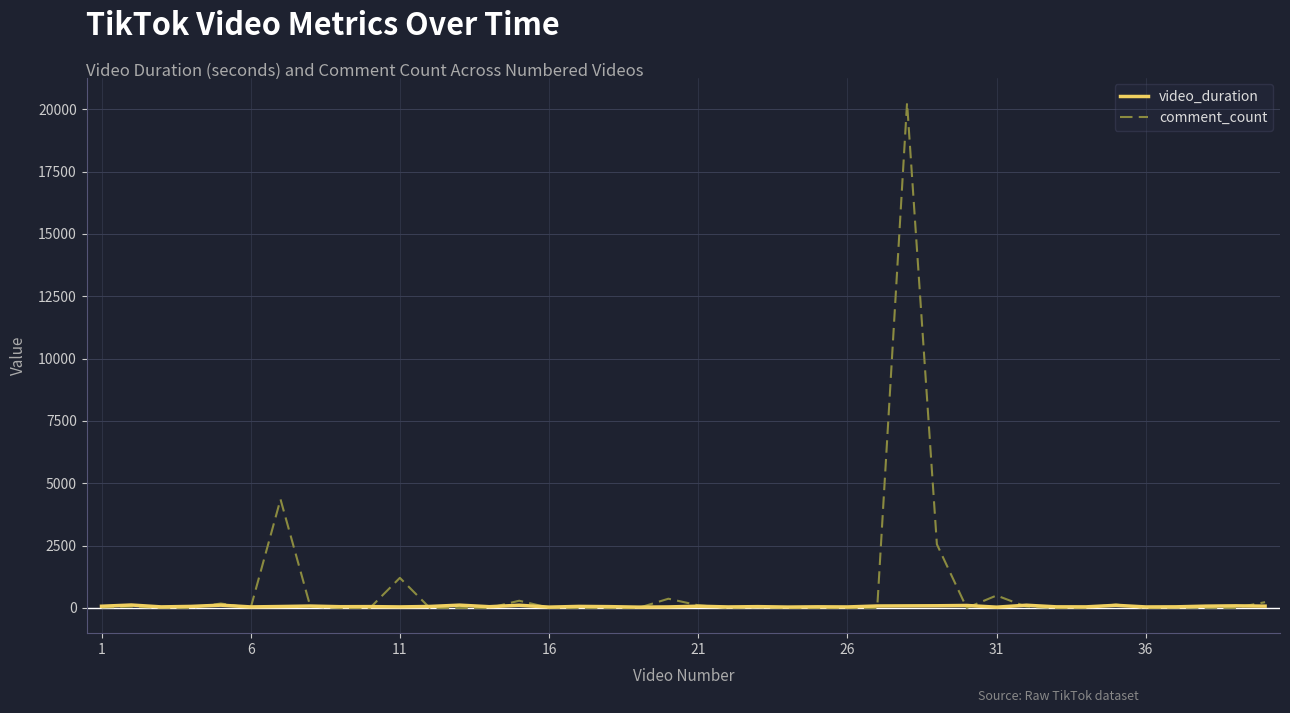

How many lines are shown in the chart?

2